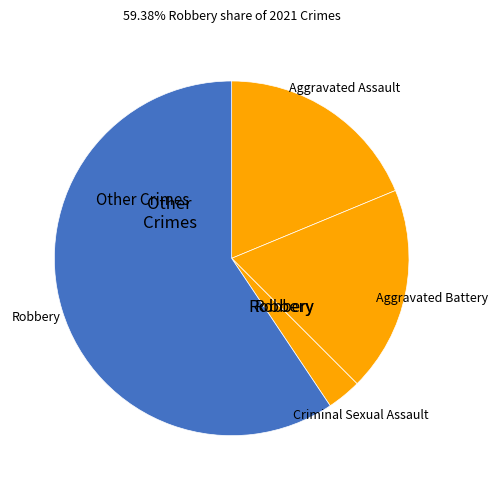

What is the largest slice in the pie chart?

Robbery